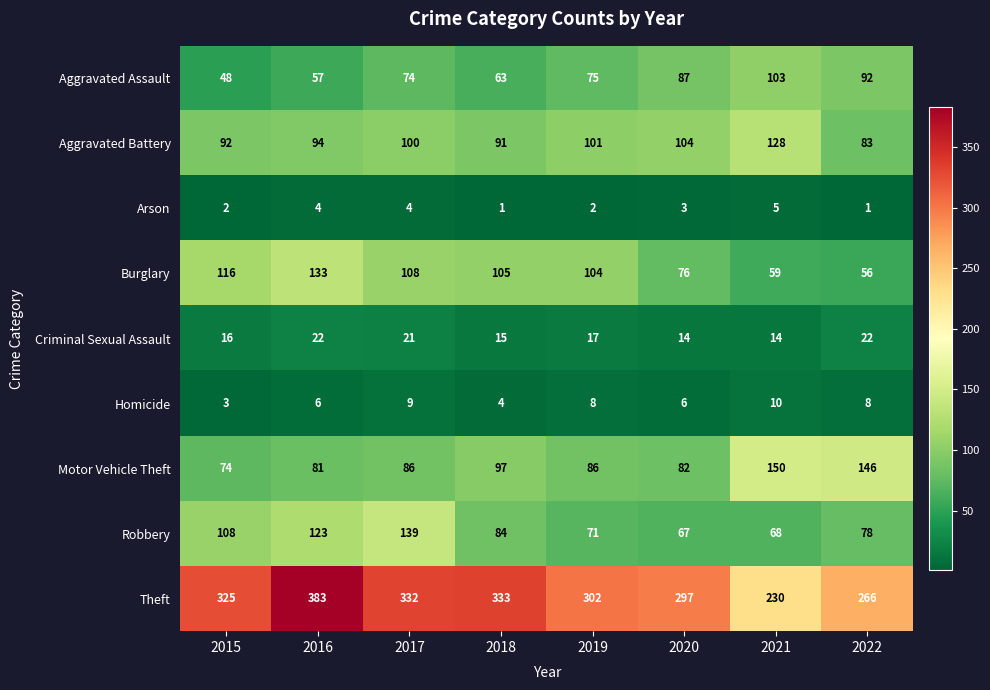

List the series in order of their peak value, lowest first.

Arson, Homicide, Criminal Sexual Assault, Aggravated Assault, Aggravated Battery, Burglary, Robbery, Motor Vehicle Theft, Theft